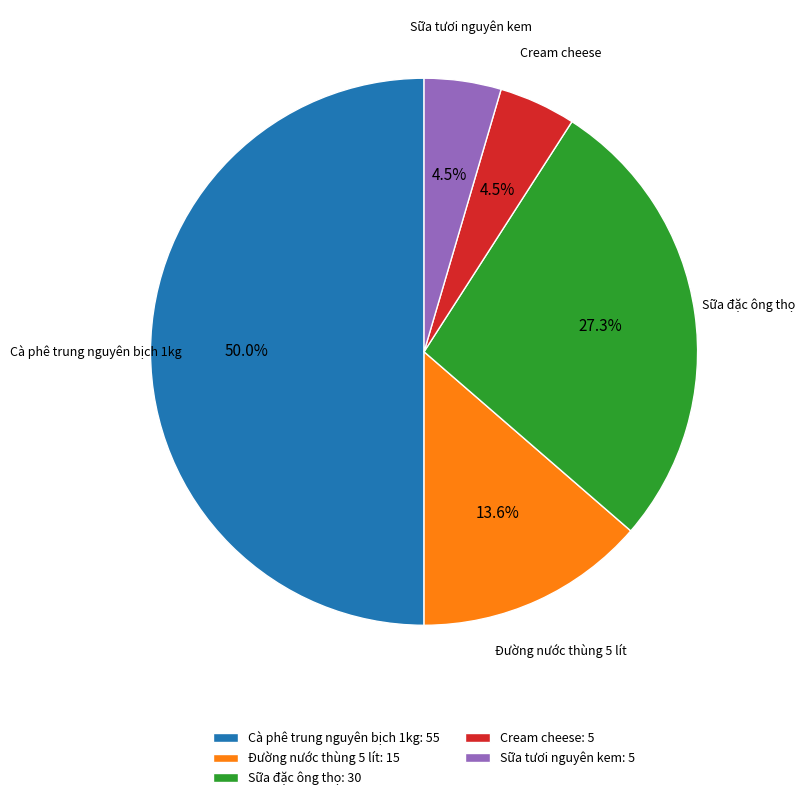

To the nearest percent, what percentage of the pie is Đường nước thùng 5 lít?

14%